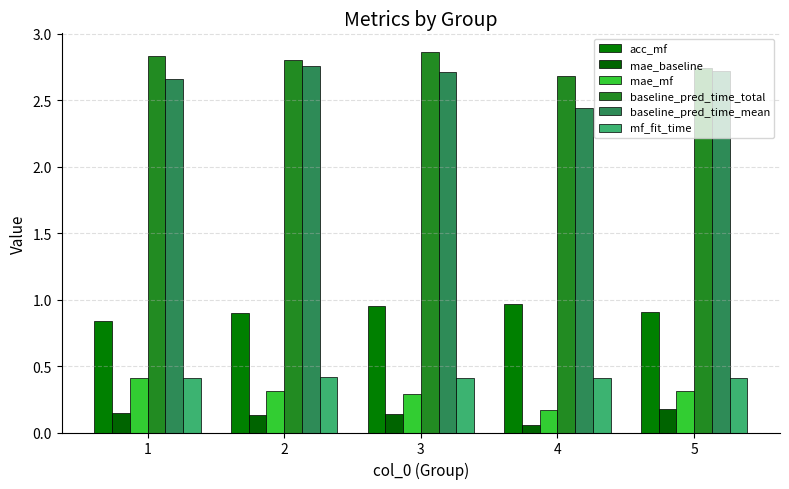

What is the minimum value shown in the chart?

0.1